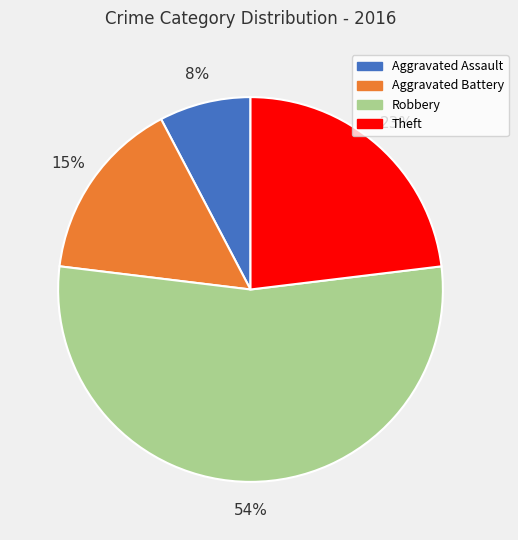

Approximately how many times larger is the value at Aggravated Battery compared to Robbery?

0.3